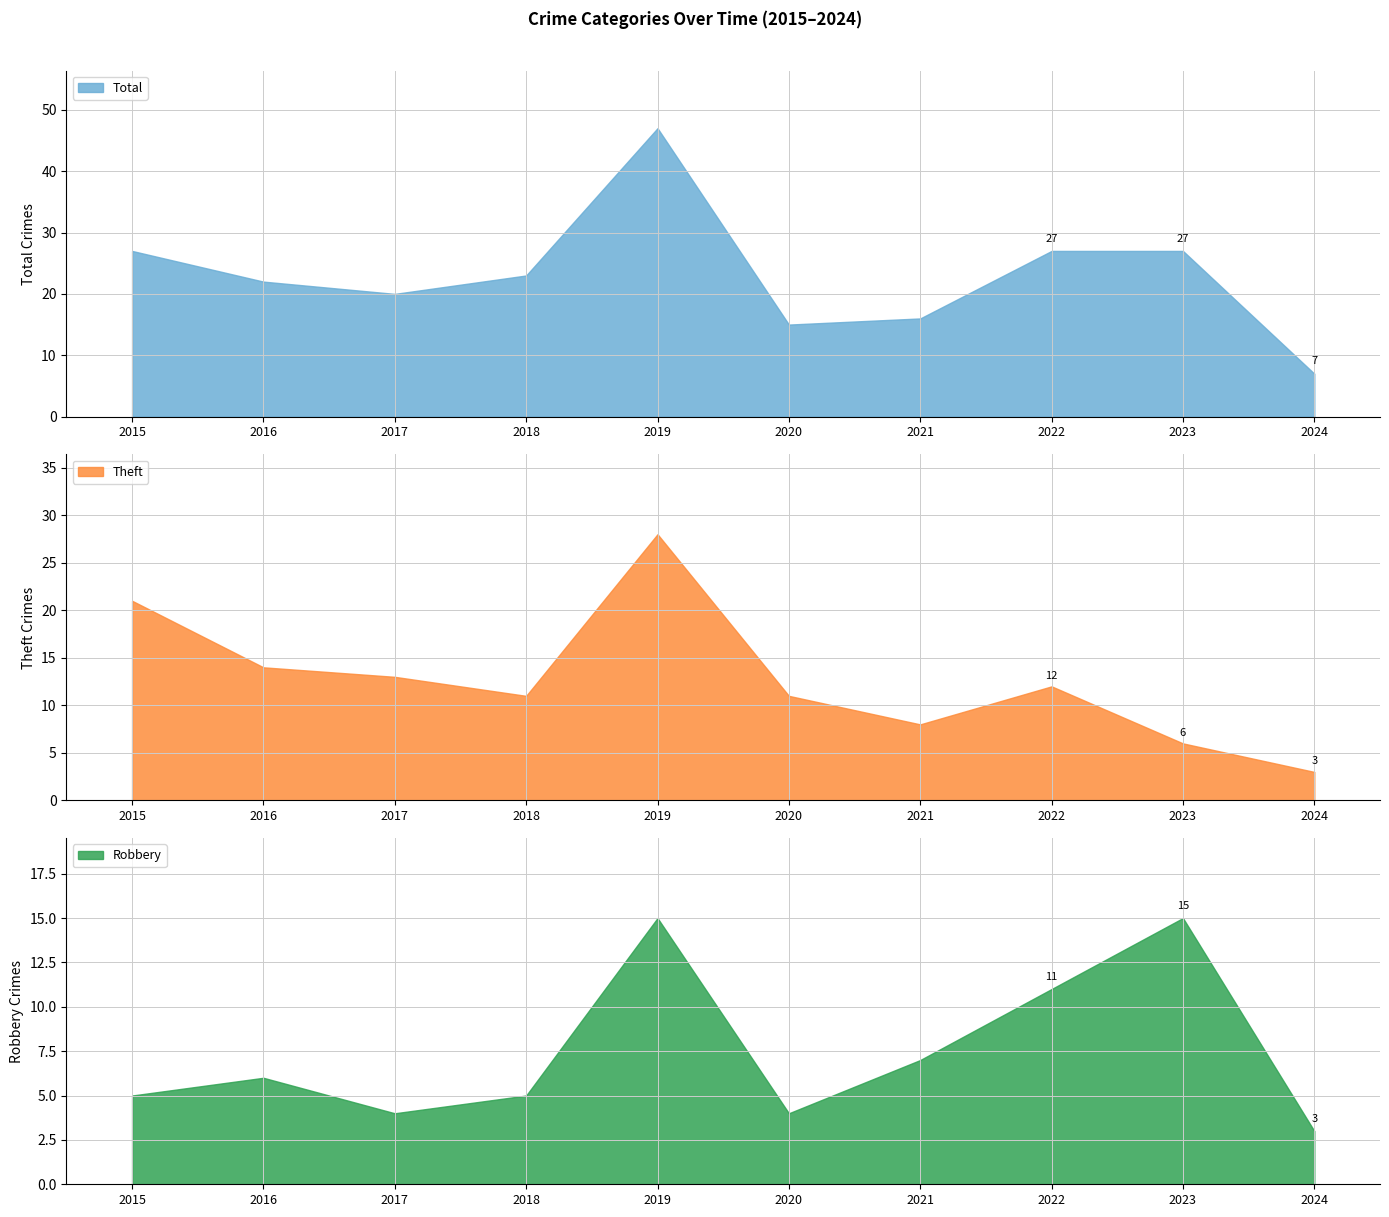

What is the average value of the Theft series?

13